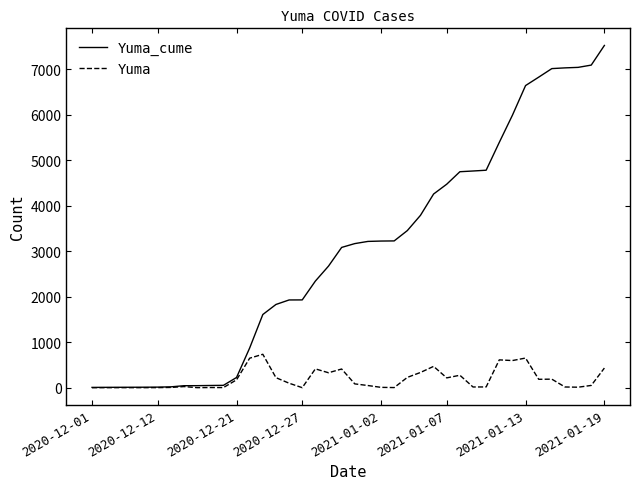

Which series has the widest spread of values?

Yuma_cume